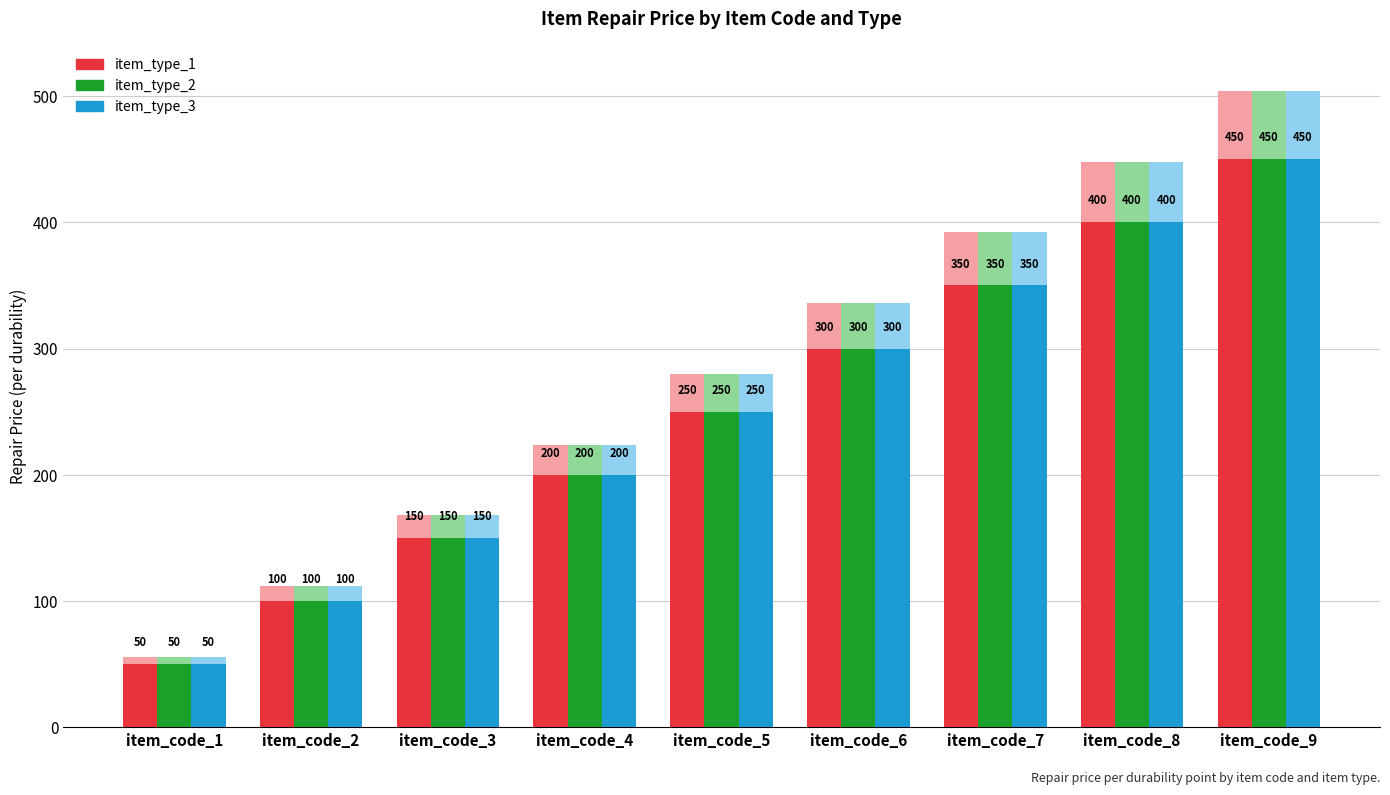

Between item_code_1 and item_code_6, which series saw the biggest shift?

item_type_1